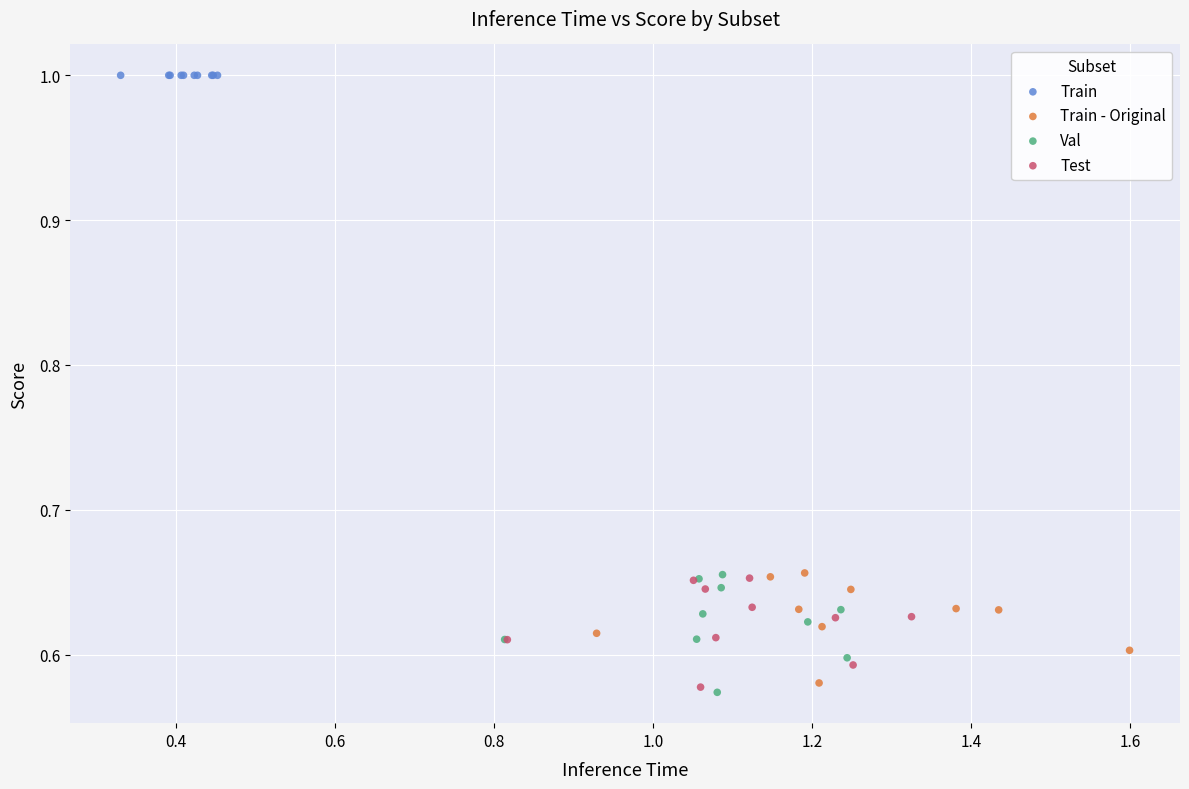

Which series reaches the maximum Y coordinate?

Train